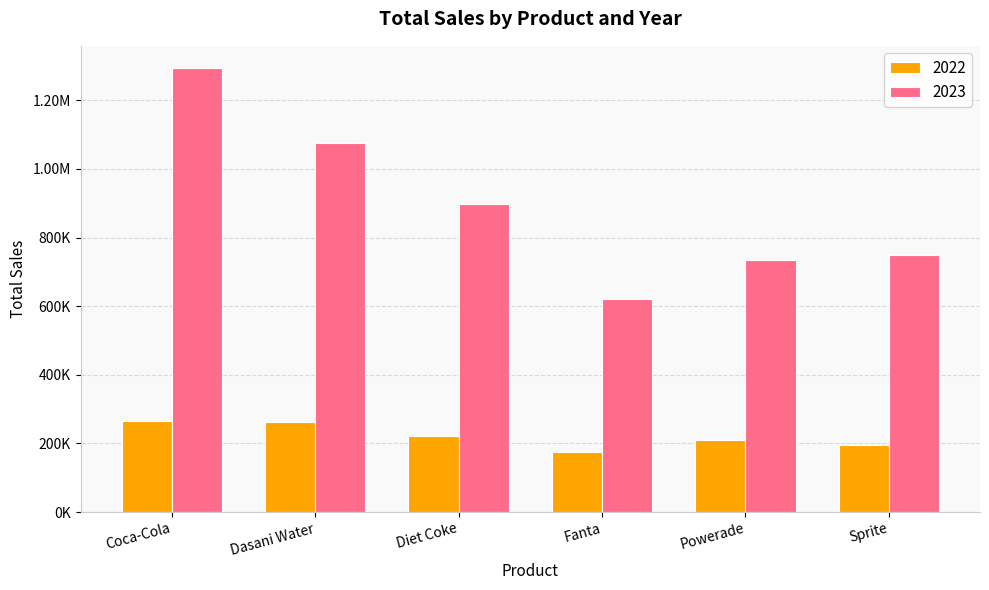

Which category has the lowest value in the 2023 series?

Fanta